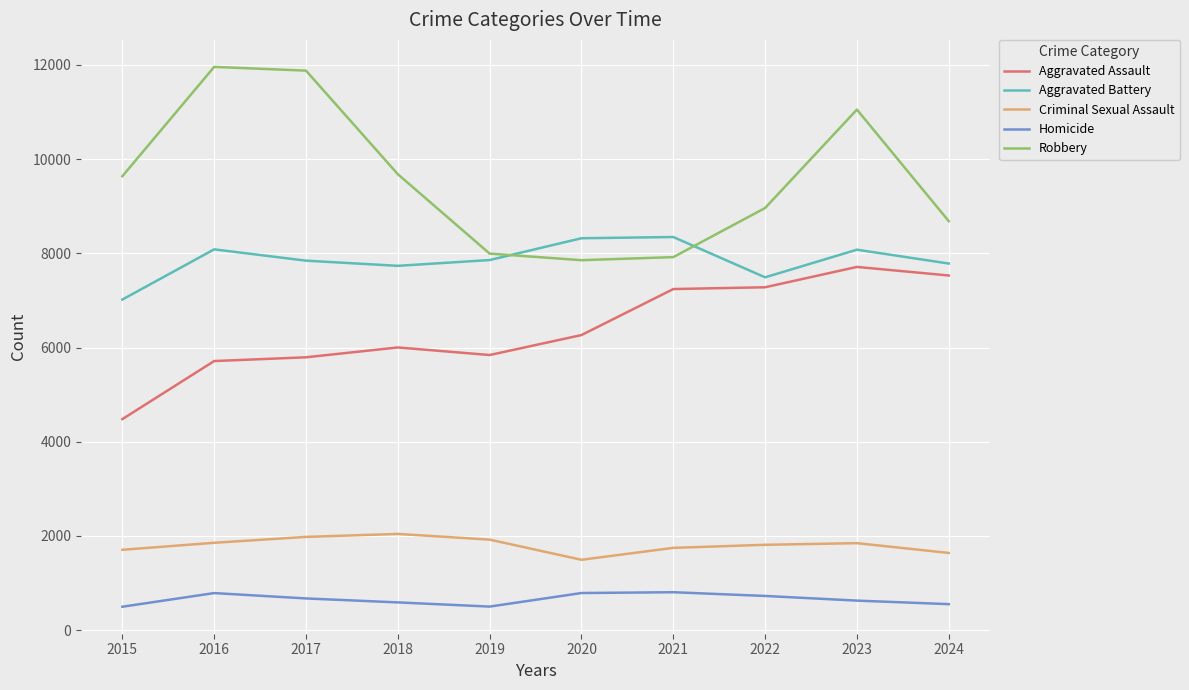

Which series has the widest spread of values?

Robbery